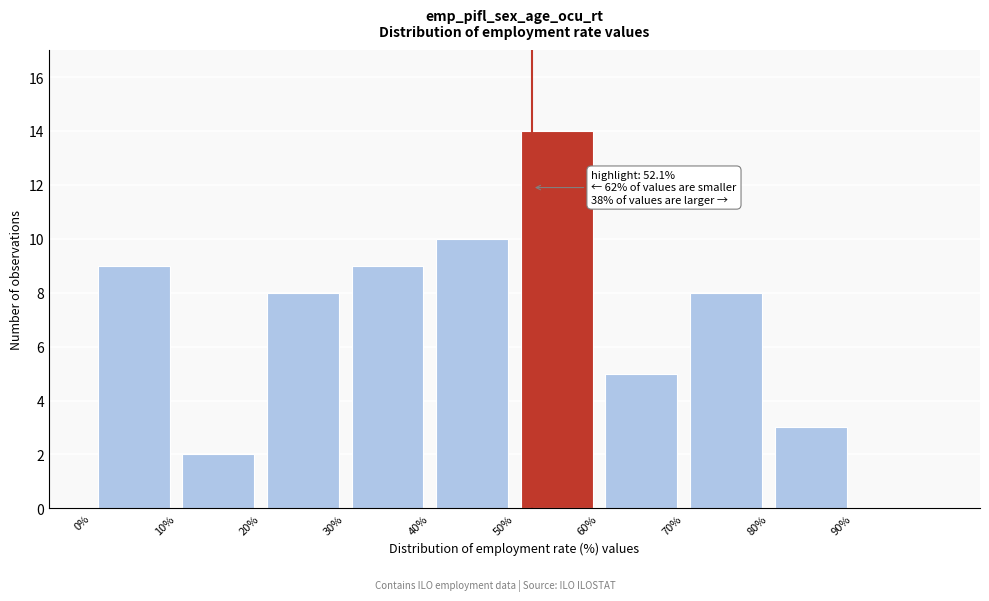

Over which range of the x-axis is the bar tallest?

50 to 60